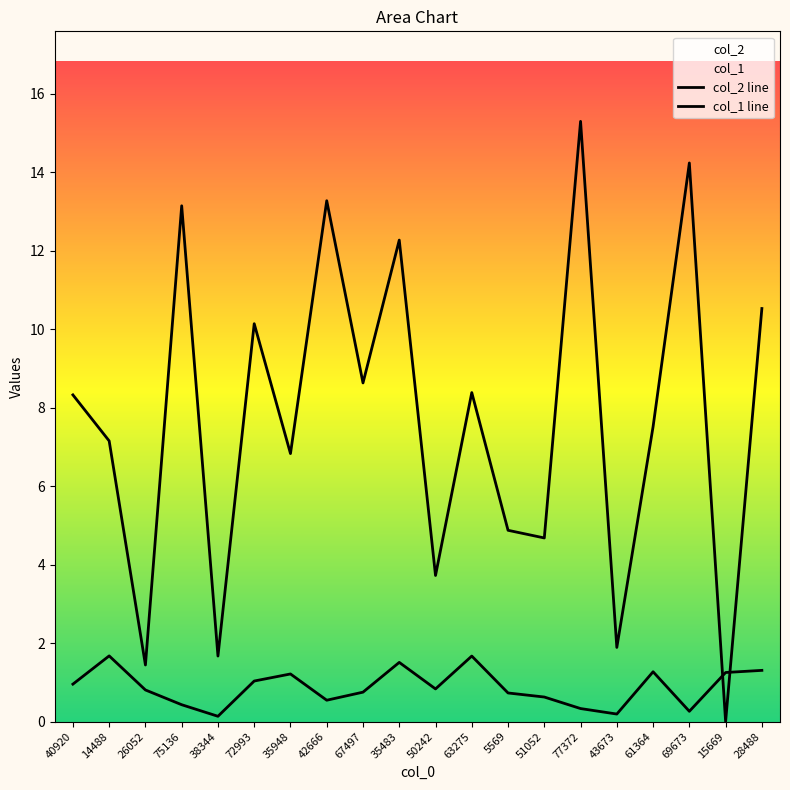

How many interior local peaks does the col_2 line series have?

5